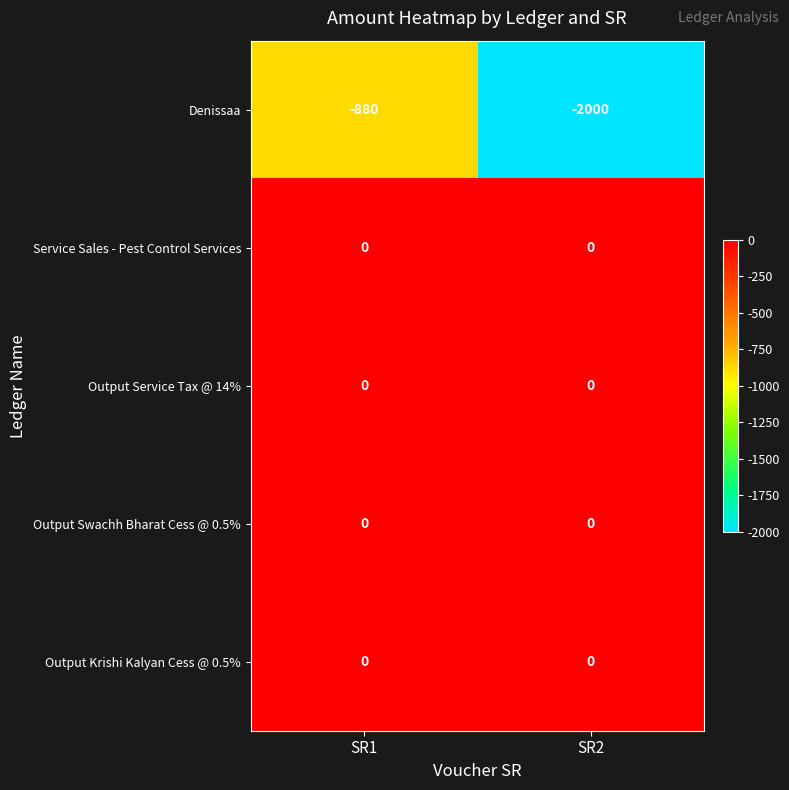

Reading left to right, extract all data points from this chart.

Denissaa: SR1=-880	SR2=-2000
Service Sales - Pest Control Services: SR1=0	SR2=0
Output Service Tax @ 14%: SR1=0	SR2=0
Output Swachh Bharat Cess @ 0.5%: SR1=0	SR2=0
Output Krishi Kalyan Cess @ 0.5%: SR1=0	SR2=0